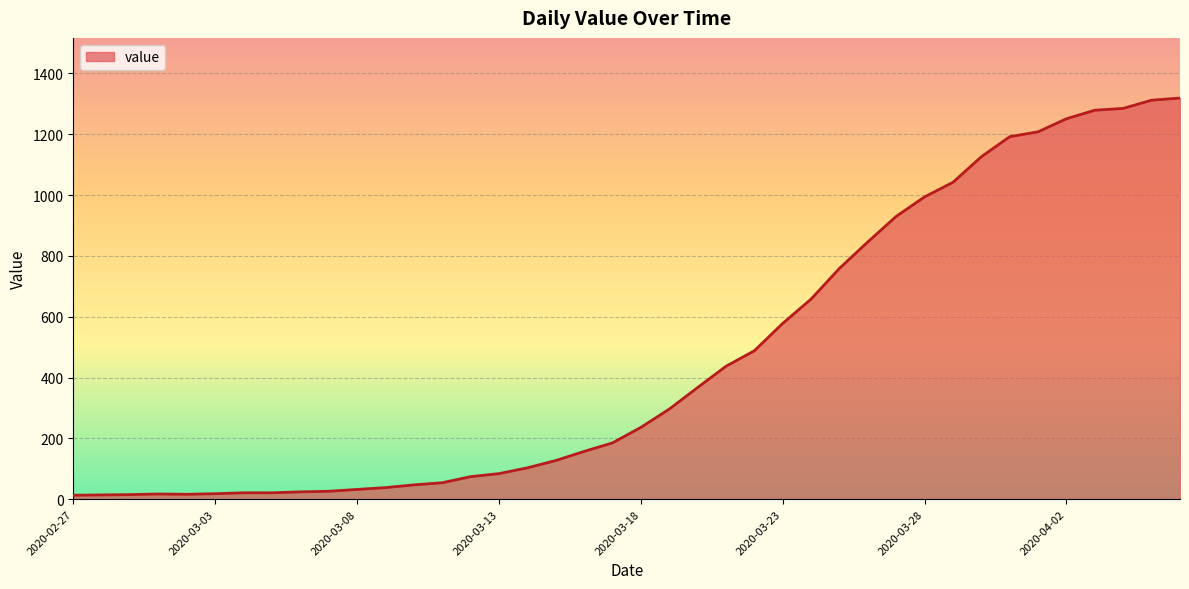

How many lines are shown in the chart?

1